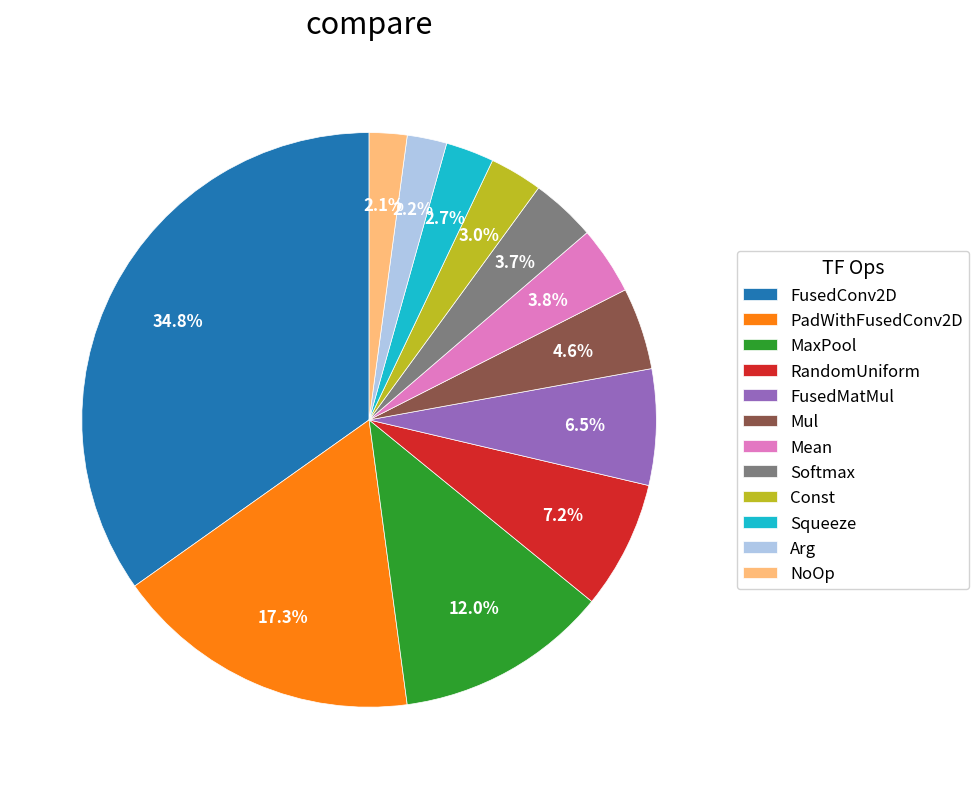

Count the number of slices in the pie.

12